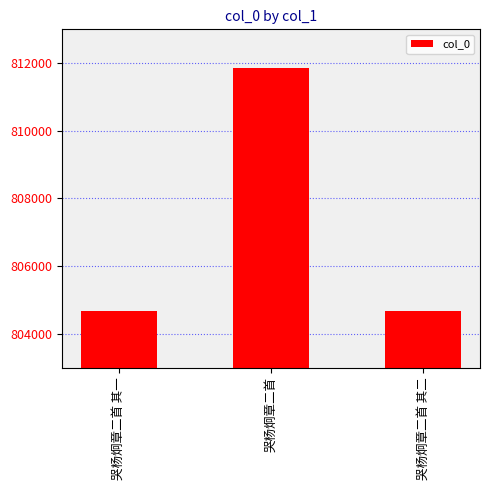

What is the label of the 2nd bar from the left?

哭杨炯章二首